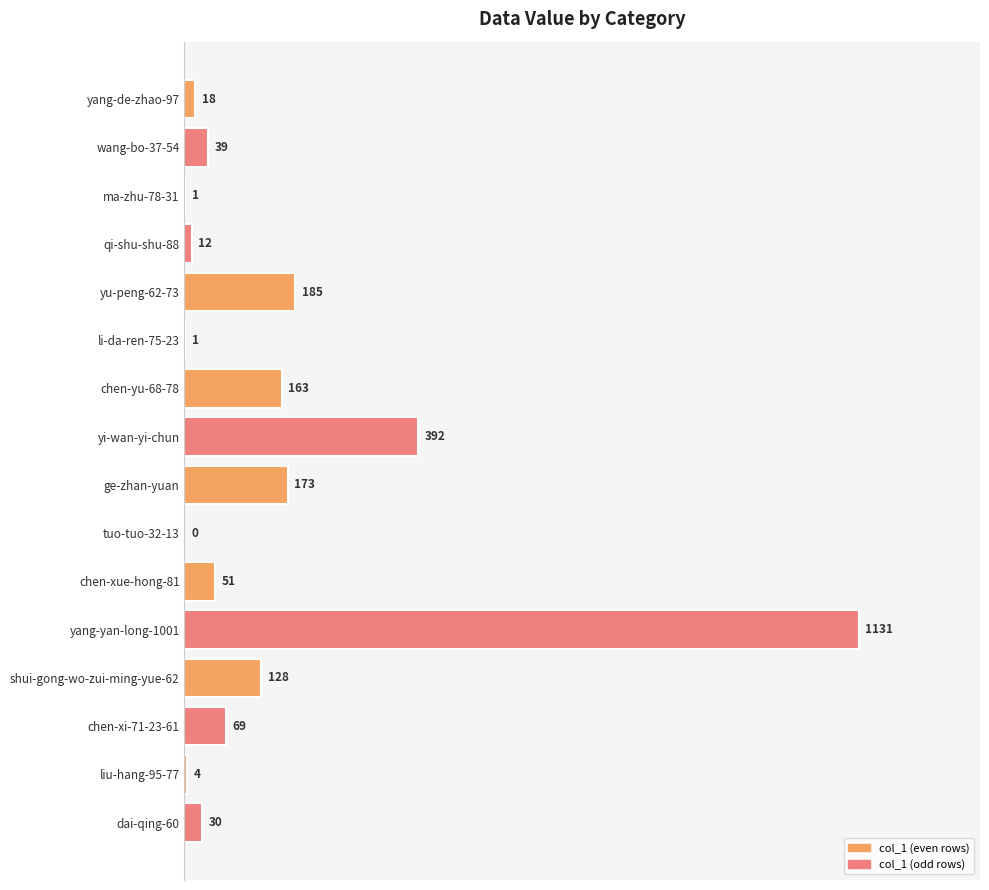

True or false: the data shows 51 at chen-xue-hong-81.

True